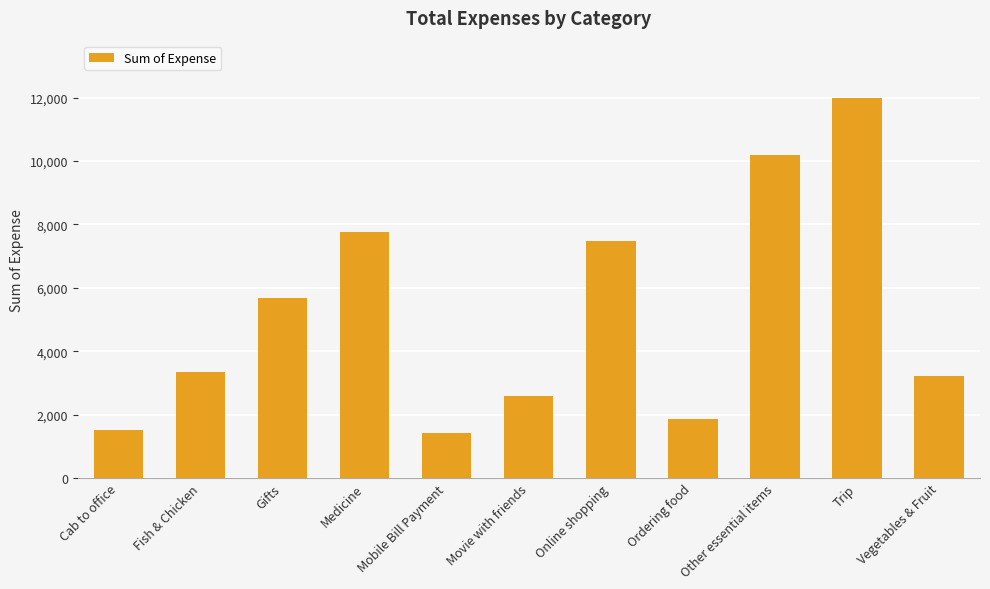

What is the maximum value shown in the chart?

12000.0